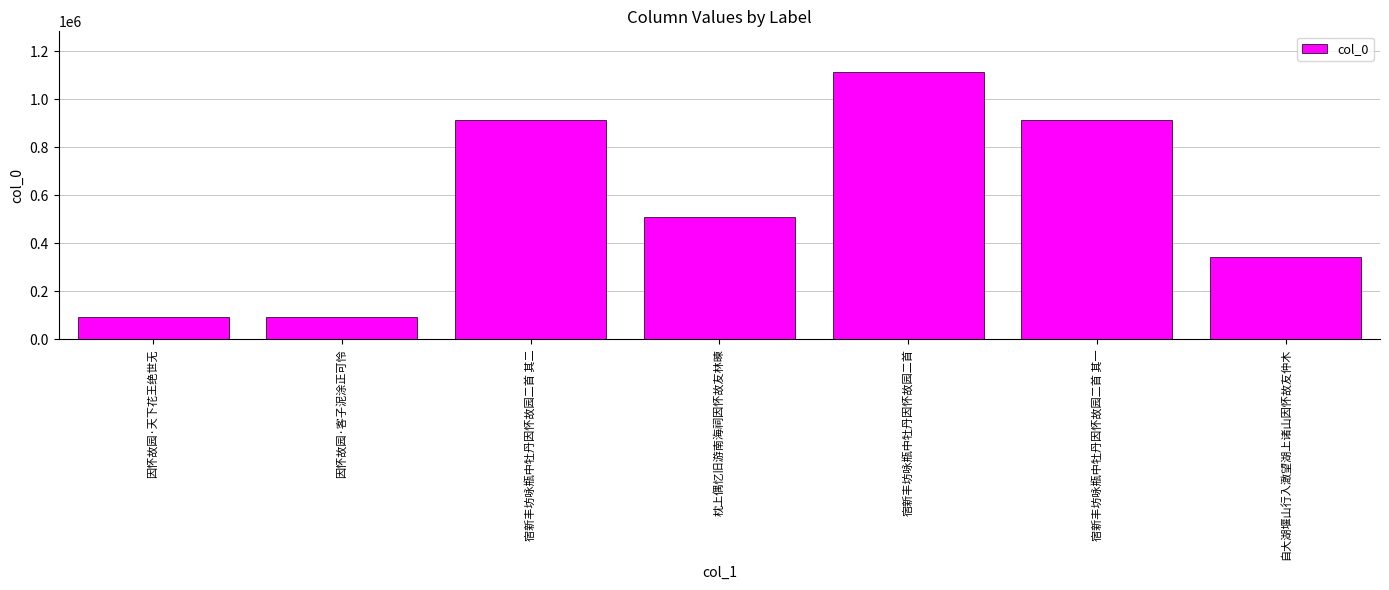

What is the change in value from 宿新丰坊咏瓶中牡丹因怀故园二首 其二 to 自大湖堰山行入澉望湖上诸山因怀故友仲木?

-573261